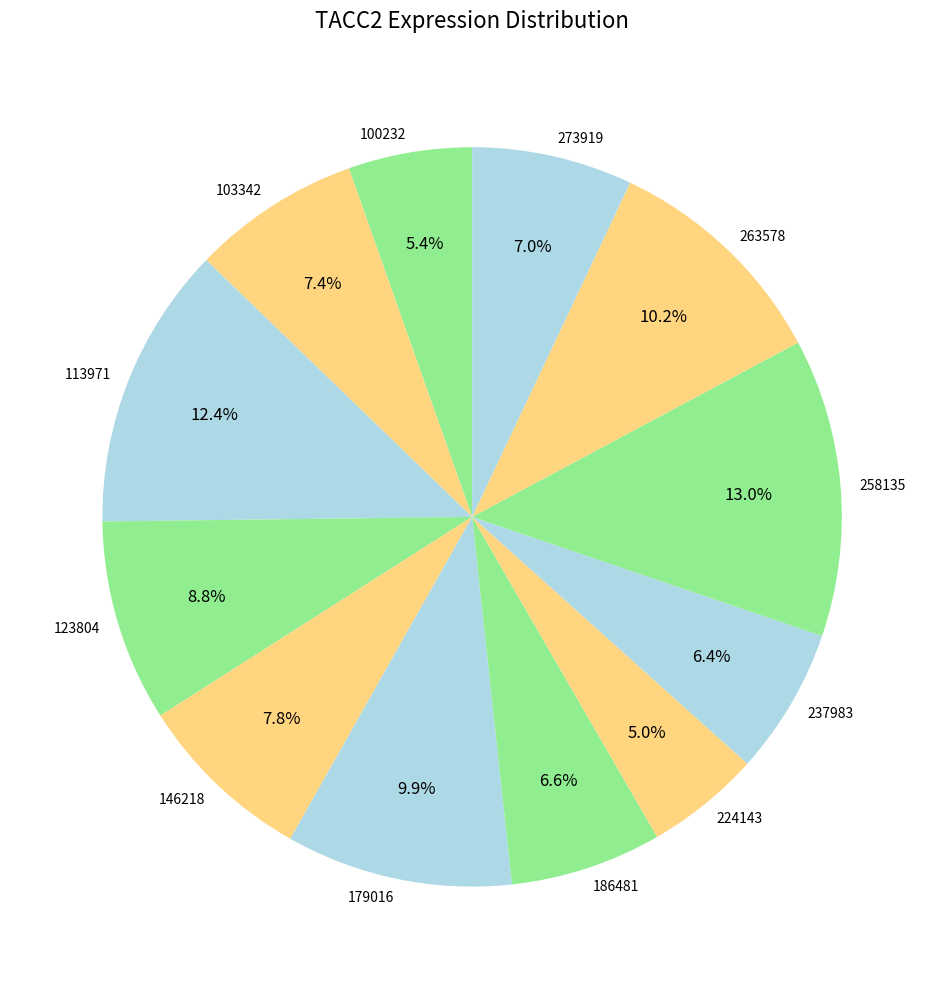

Is 237983 the majority of the pie?

No